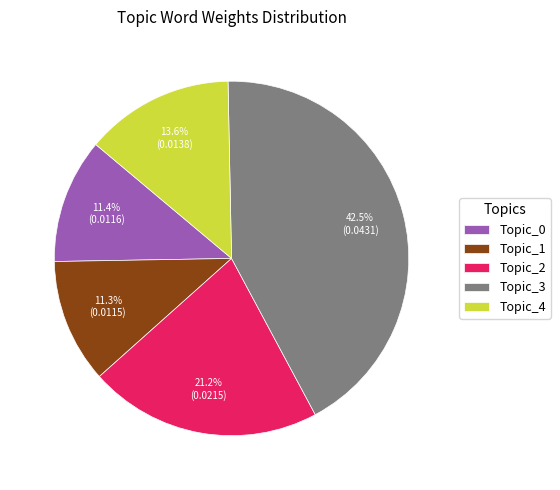

Is there a majority slice in this chart?

No